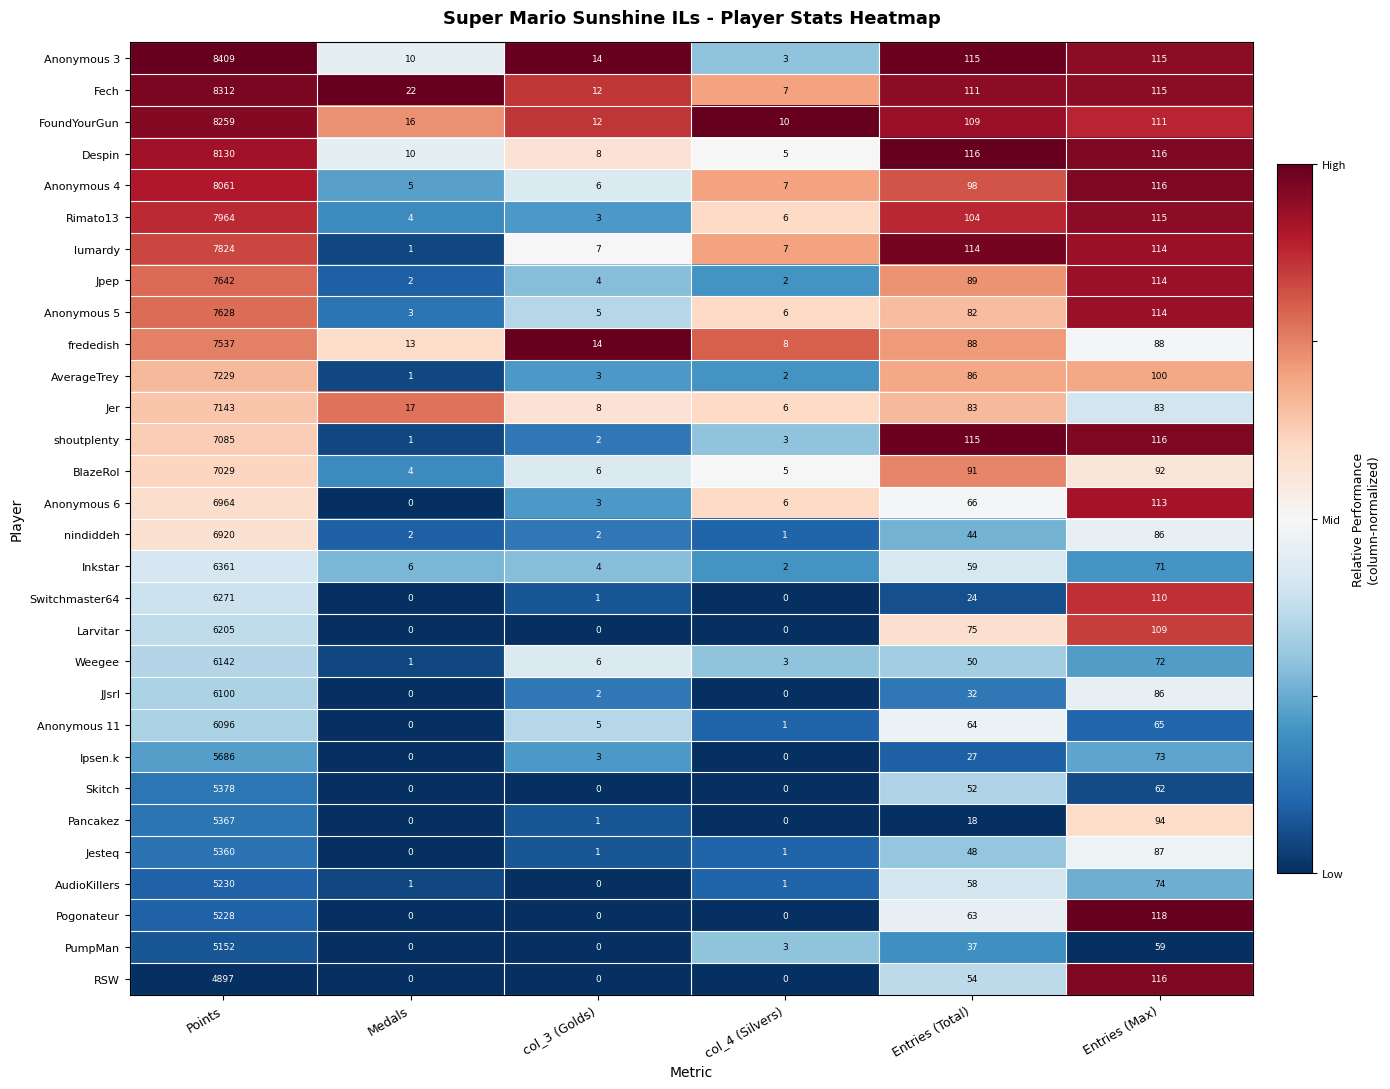

Which category has the highest value across all series?

Points